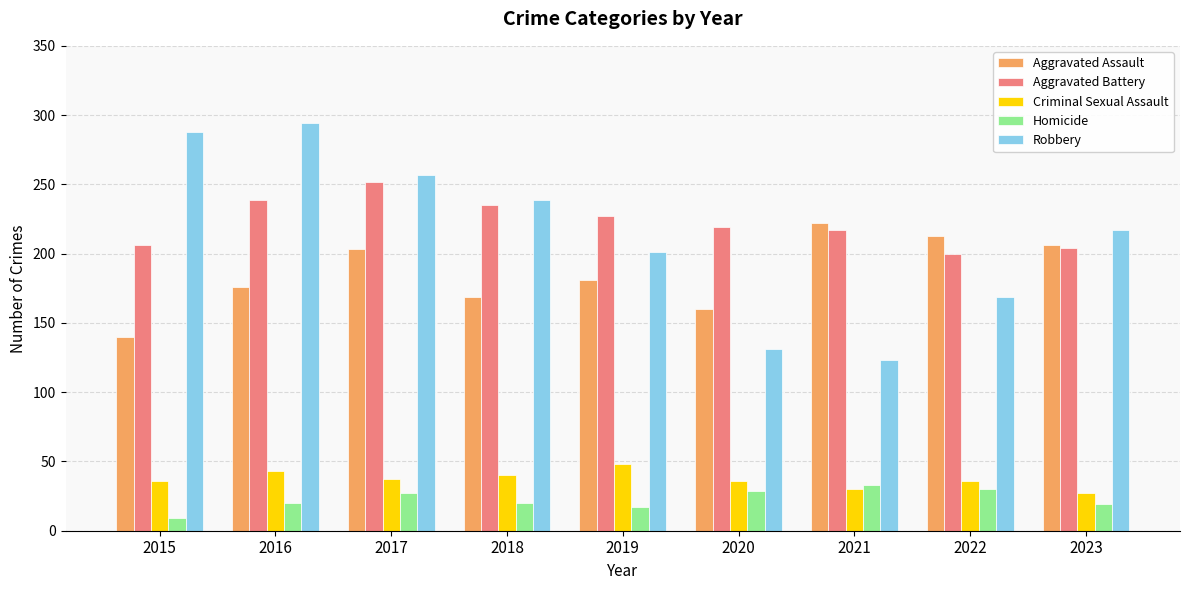

What is the value of the Aggravated Battery bar at the 3rd from the left?

252